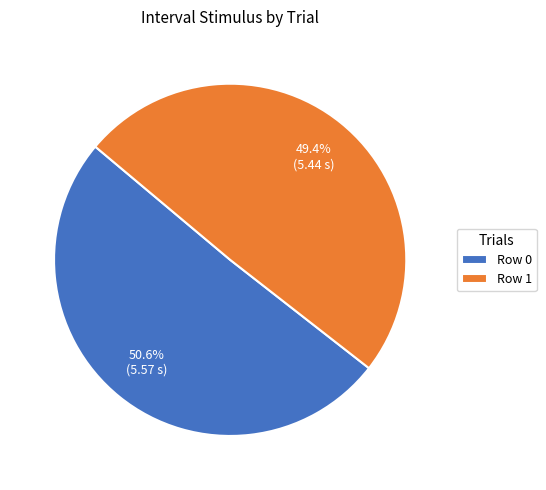

What percentage is NOT represented by Row 0?

49.4%